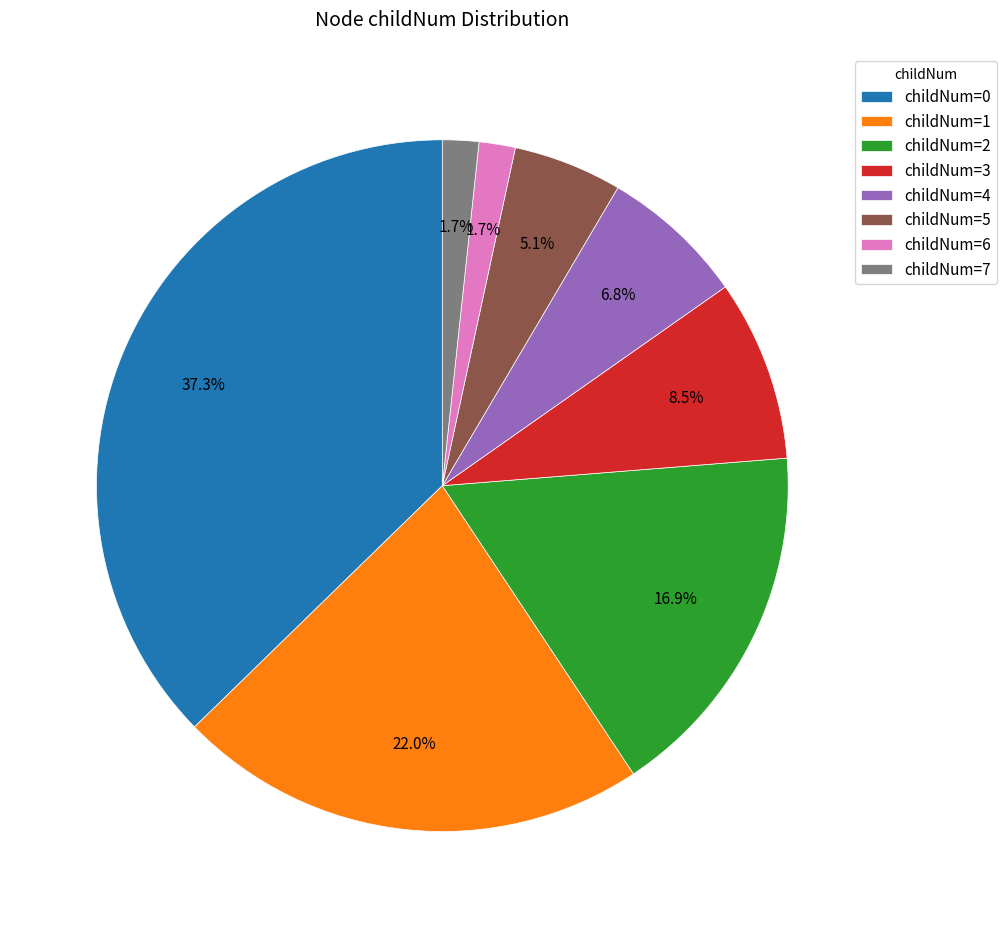

Approximately how many times larger is the value at childNum=0 compared to childNum=1?

1.7